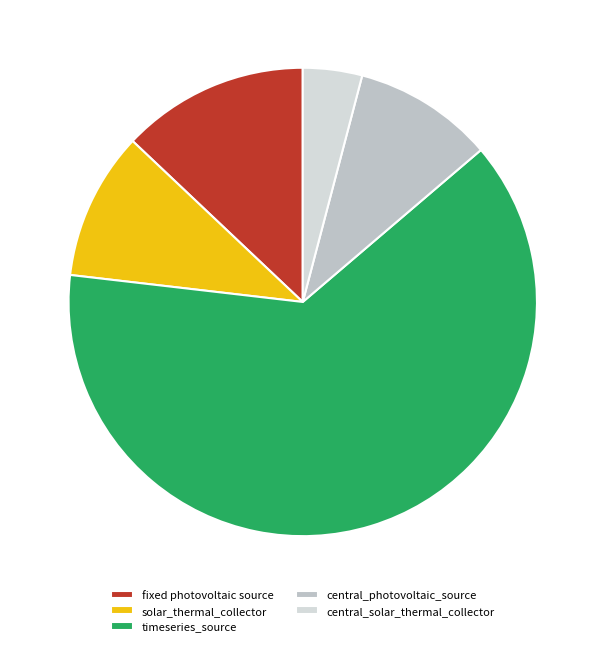

True or false: fixed photovoltaic source accounts for 13% of the total.

True